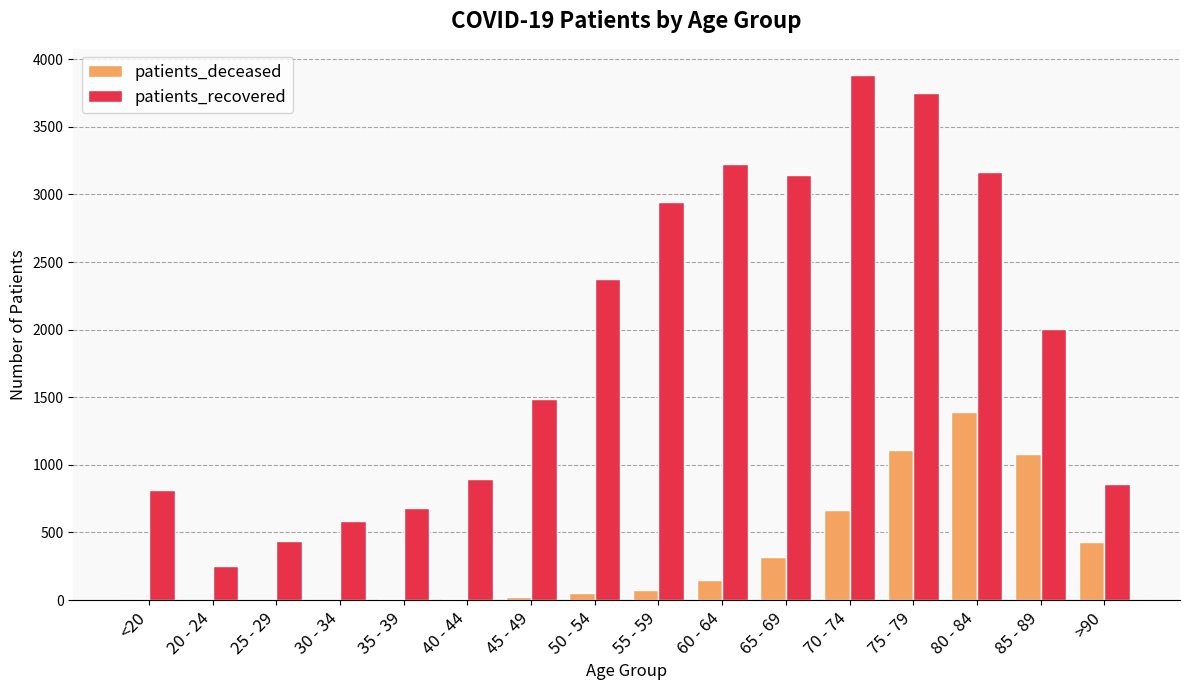

How many groups of bars are there?

16